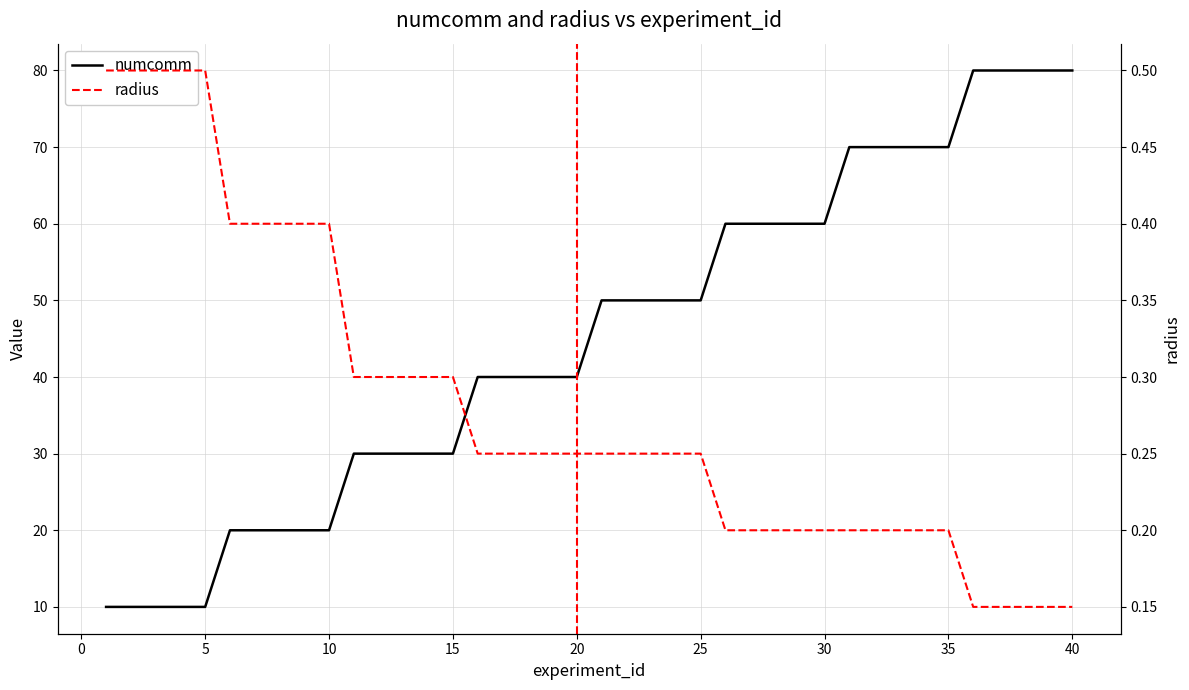

Rank the series by their maximum value, from lowest to highest.

radius, numcomm